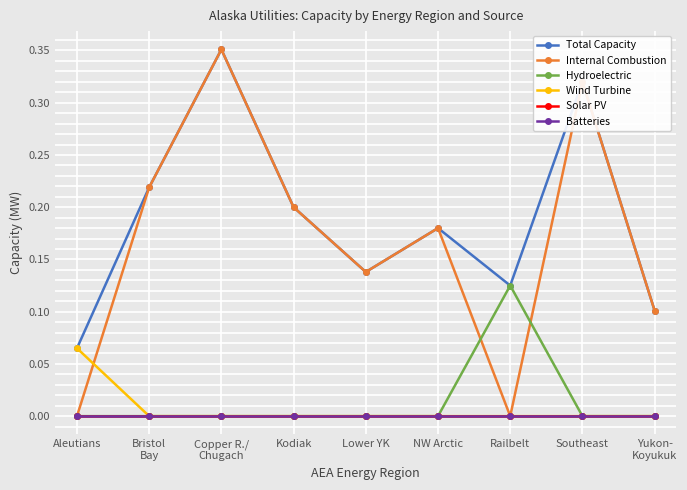

What is the difference between the Total Capacity values at Bristol
Bay and Aleutians?

0.2